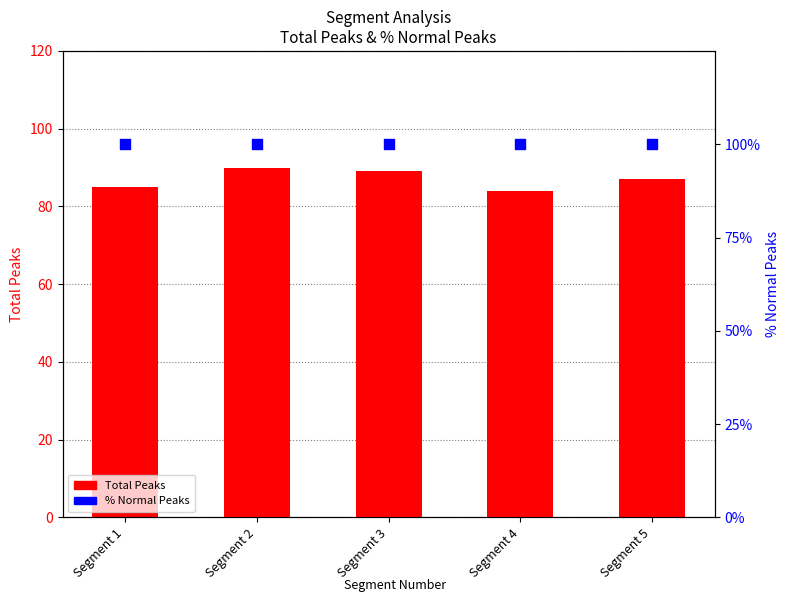

Which series reaches the maximum Y coordinate?

% Normal Peaks